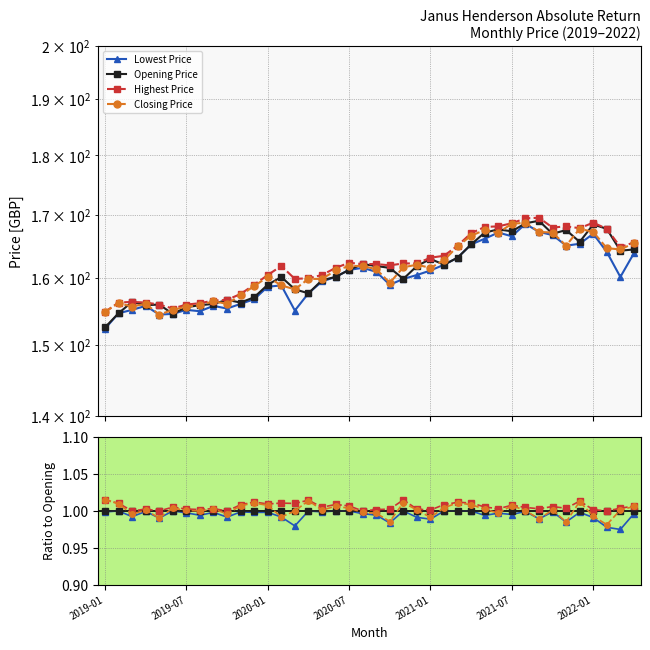

Which has a higher value, 19 or 13?

19